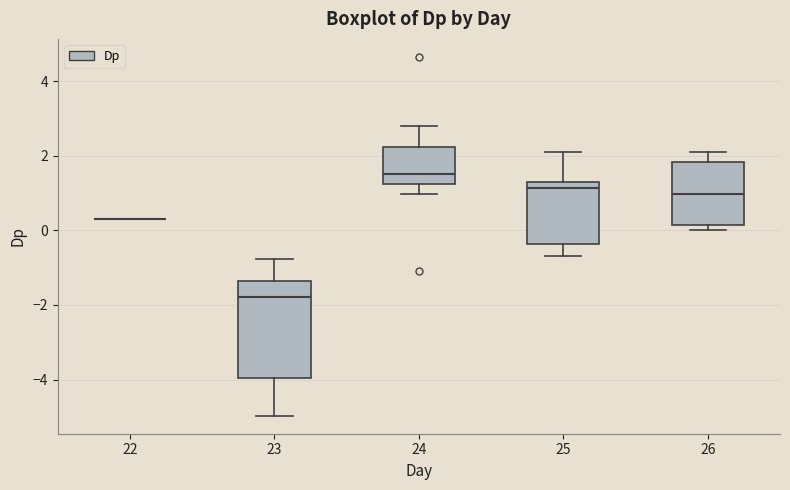

Where is the lower edge of the box at x = 26 on the y-axis? The values are not printed on the chart, so give them approximately, as read against the axis.

0.2